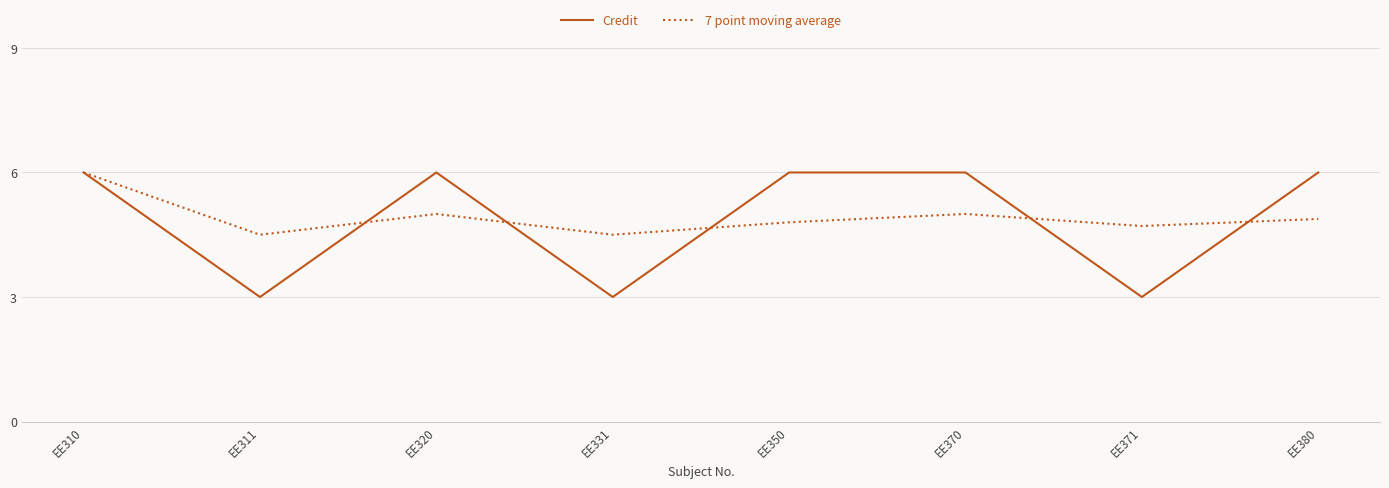

What is the difference between the Credit values at EE310 and EE331?

3.0